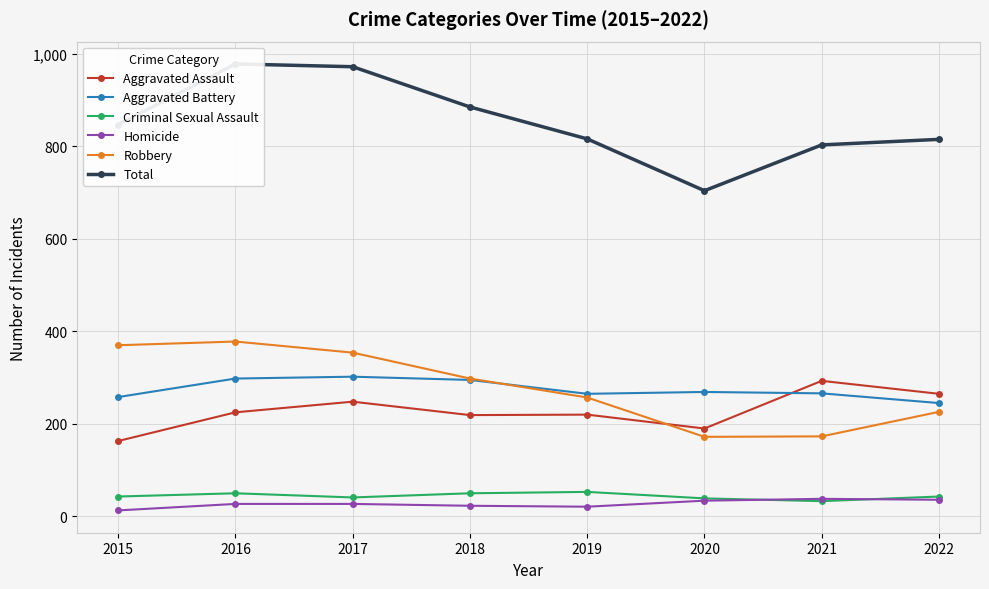

What is the approximate value of Homicide at 2016, to the nearest 10?

30